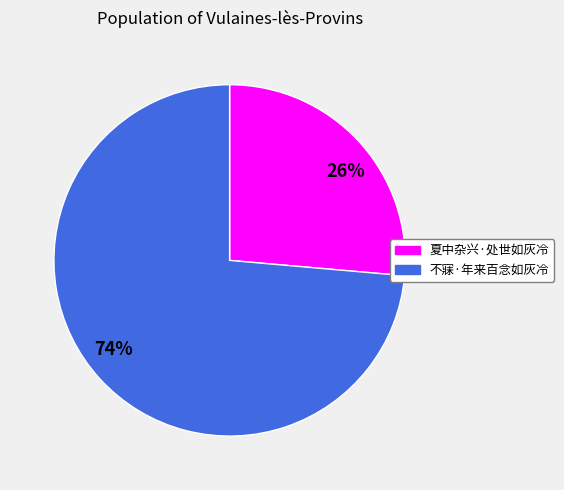

What is the smallest slice in the pie chart?

夏中杂兴·处世如灰冷